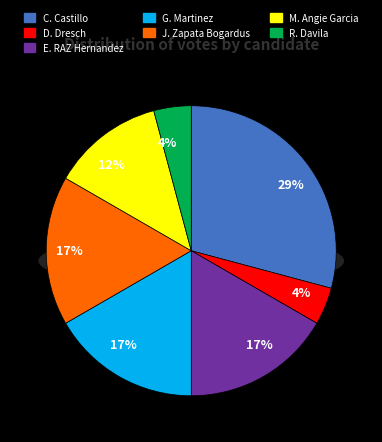

Is it true that Jessica Zapata Bogardus is 17% of the pie?

True